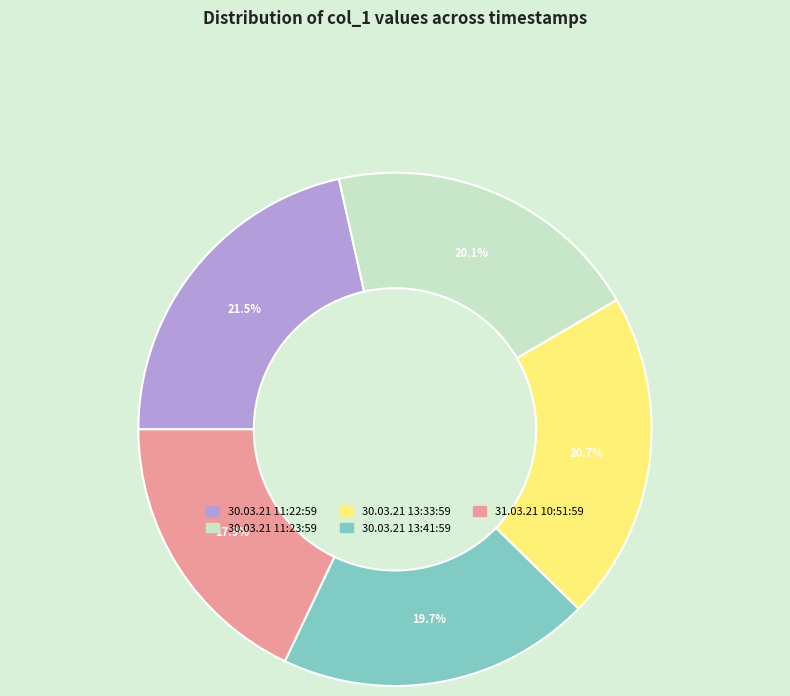

To the nearest percent, what is the average slice percentage?

20%